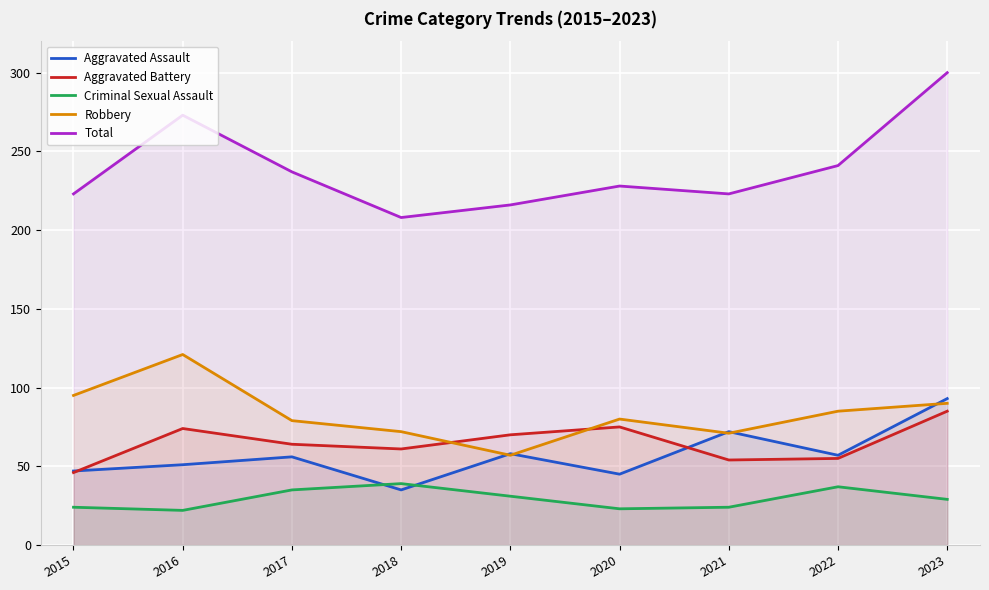

In Criminal Sexual Assault, how many points are lower than both neighbors (excluding endpoints)?

2